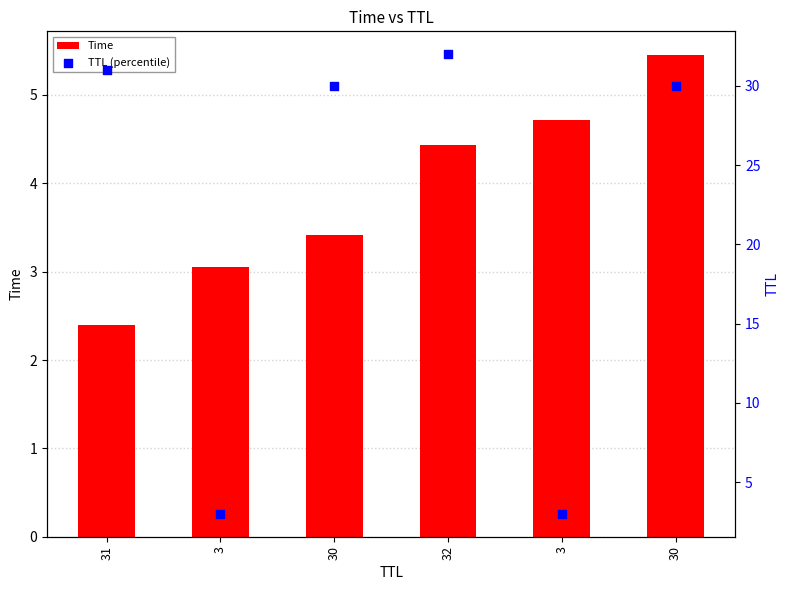

Which series has the widest spread of Y values?

TTL (percentile)